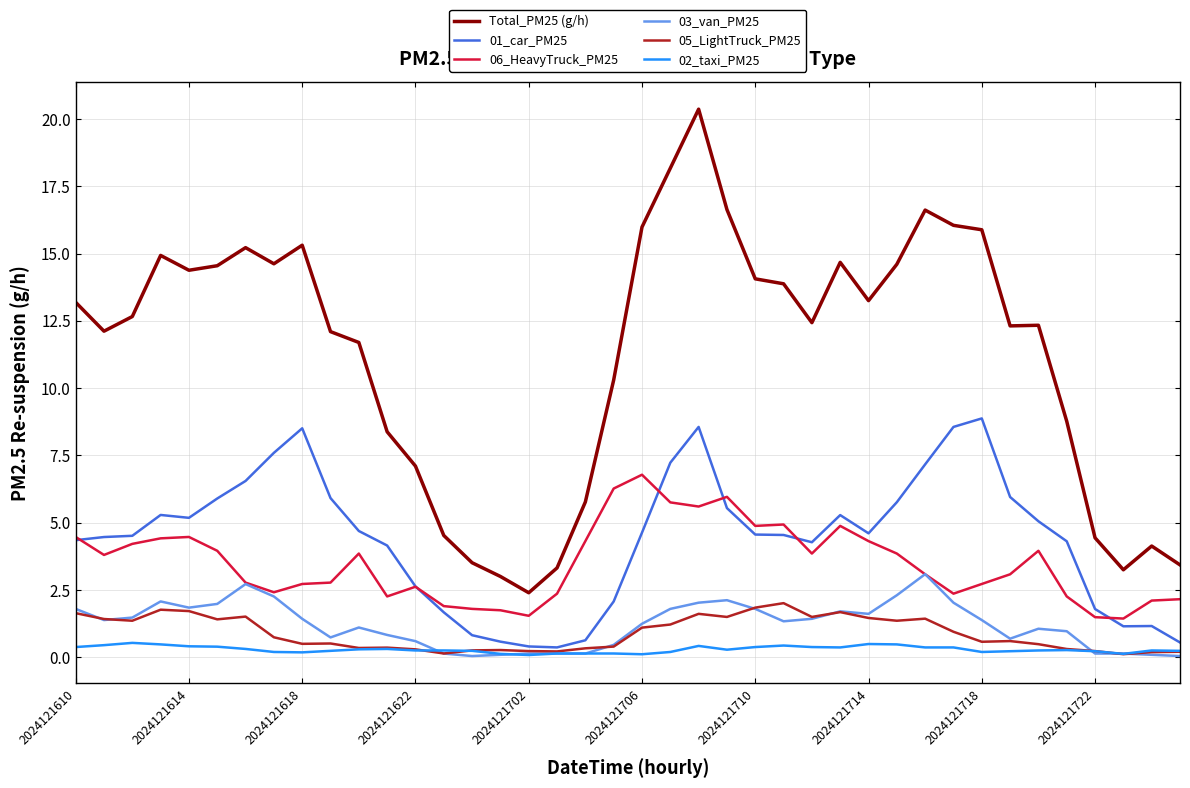

Which series has the largest total across all categories?

Total_PM25 (g/h)